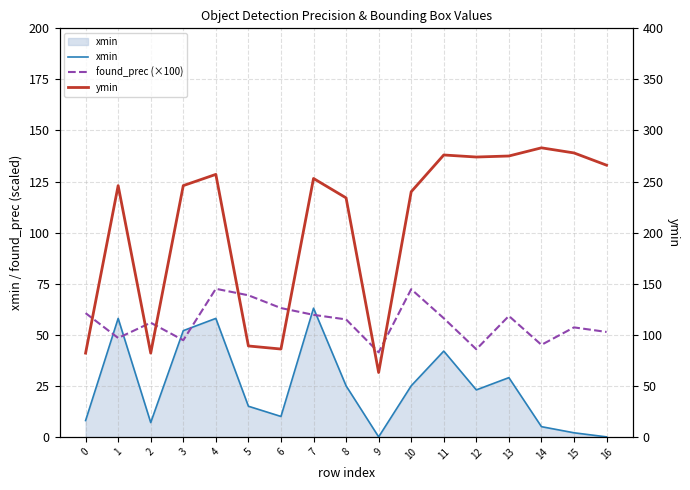

How many lines are shown in the chart?

3